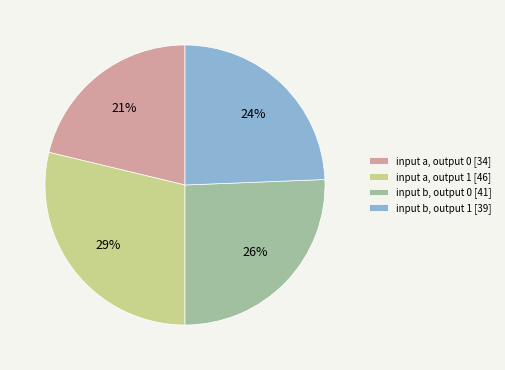

How many segments does this pie chart have?

4